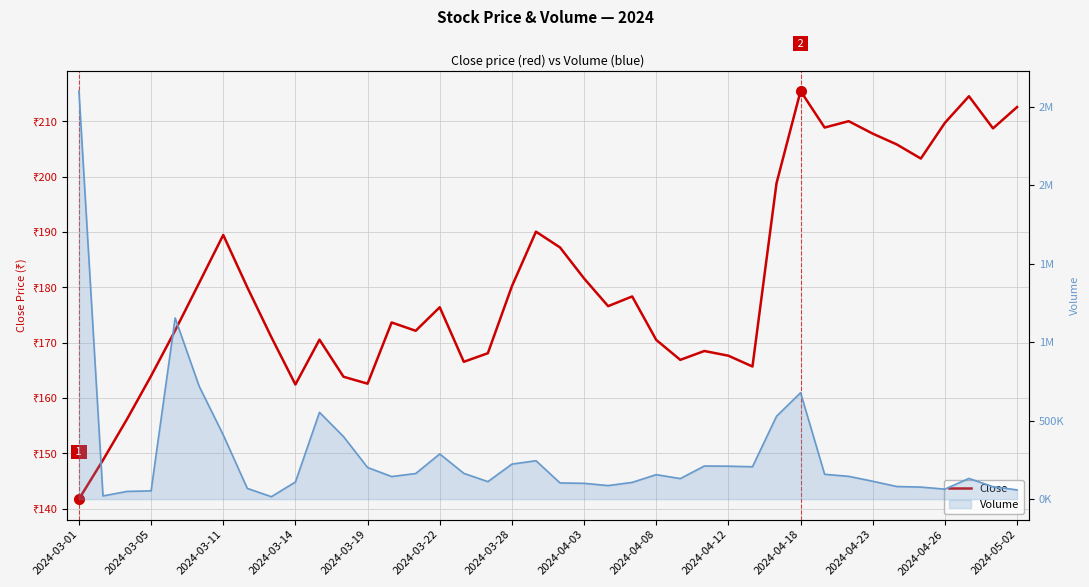

Reading left to right, transcribe all the data shown in this chart.

141.8	148.8	156.2	164.0	172.2	180.8	189.4	180.0	171.0	162.4	170.6	163.8	162.6	173.7	172.2	176.4	166.6	168.1	180.2	190.1	187.2	181.6	176.6	178.3	170.5	166.9	168.5	167.7	165.7	198.8	215.4	208.8	210.0	207.8	205.8	203.2	209.7	214.5	208.7	212.6